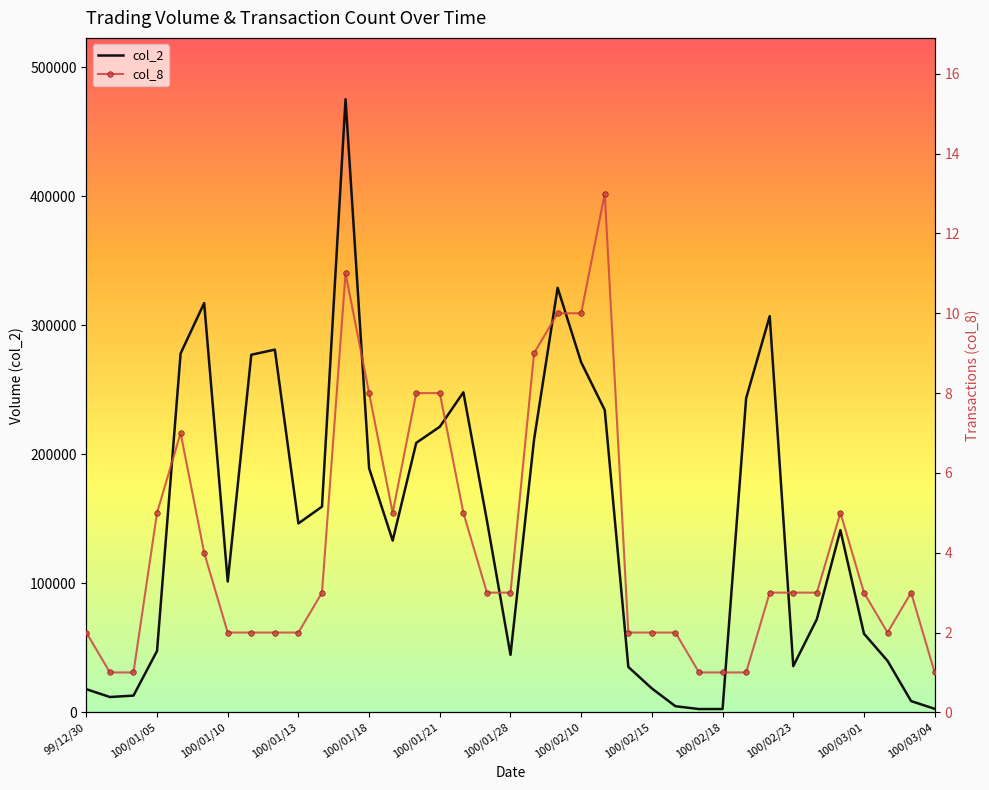

The value of col_2 at 100/01/13 is 55407. True or false?

False